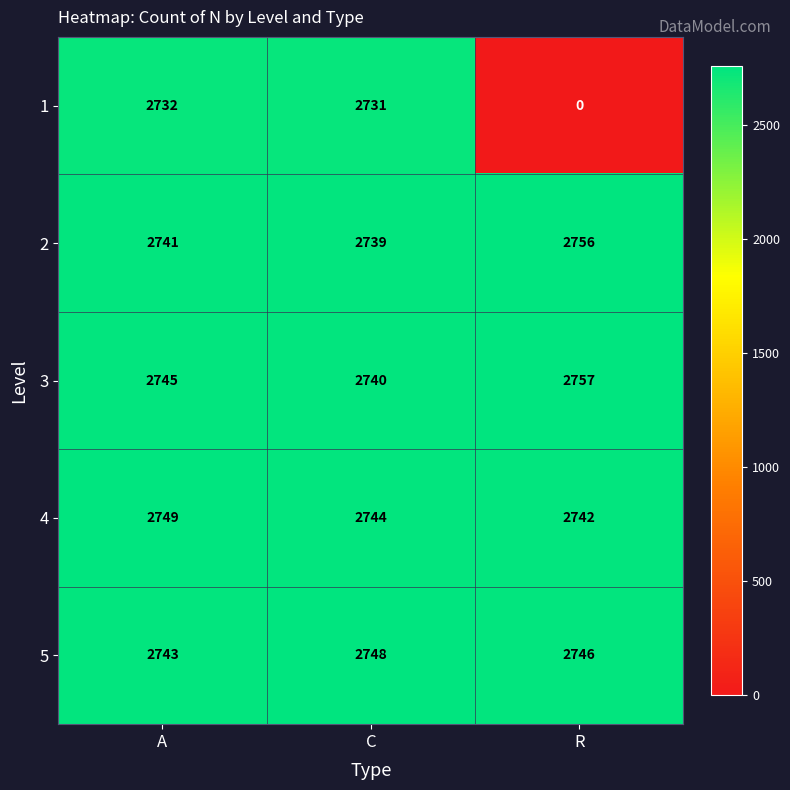

What is the sum of the 5 values at R and C?

5494